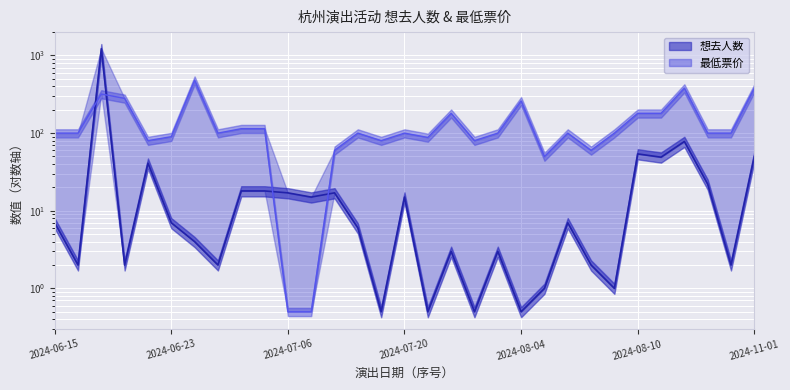

In 想去人数, how many points are higher than both neighbors (excluding endpoints)?

9